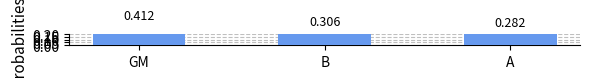

The chart shows a value of 0.3 at B. True or false?

True